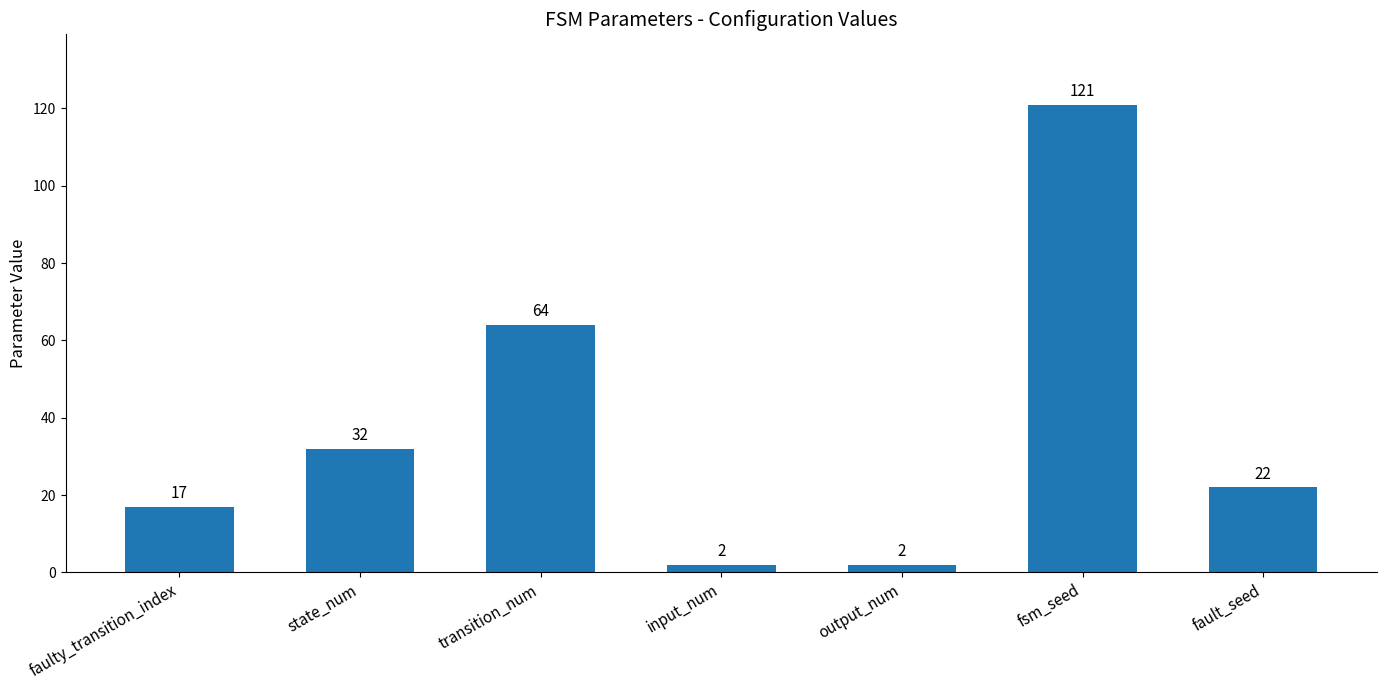

At which category does the chart reach its peak across all series?

fsm_seed